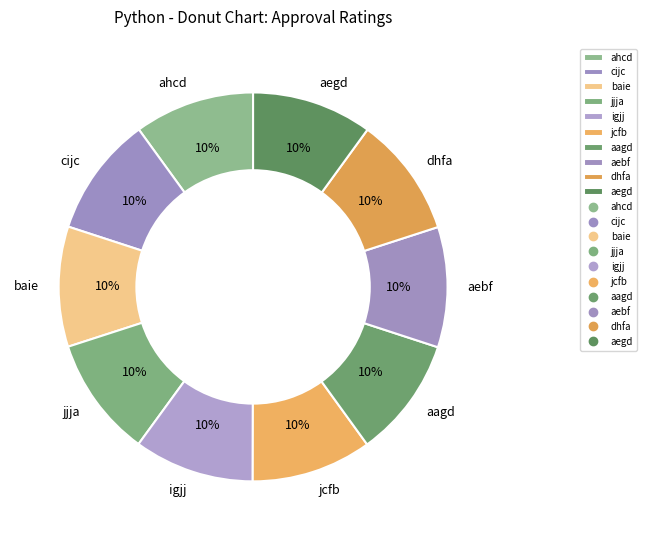

Does cijc account for over 50% of the chart?

No